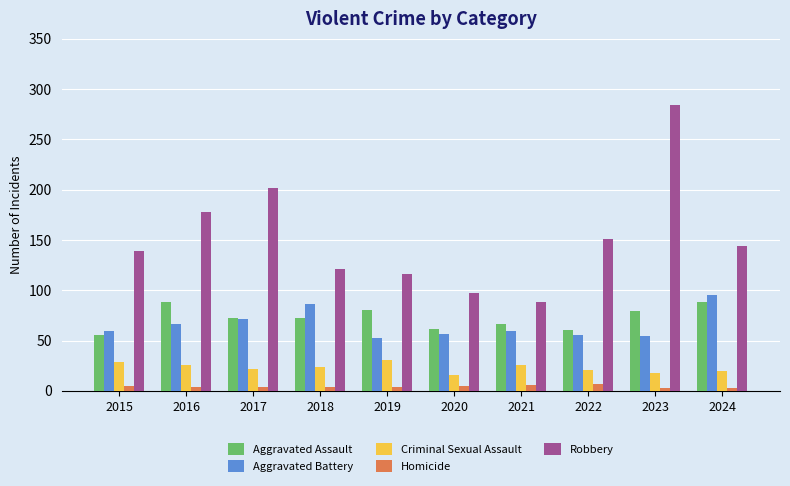

What is the total value across all series at 2016?

362